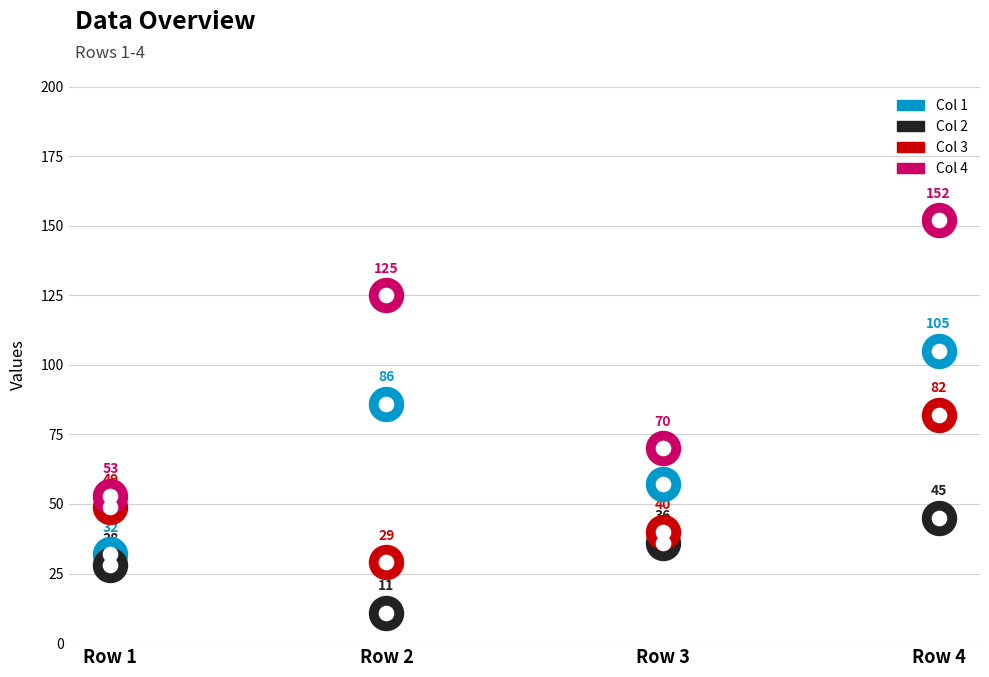

Which series has the widest spread of Y values?

Col 4